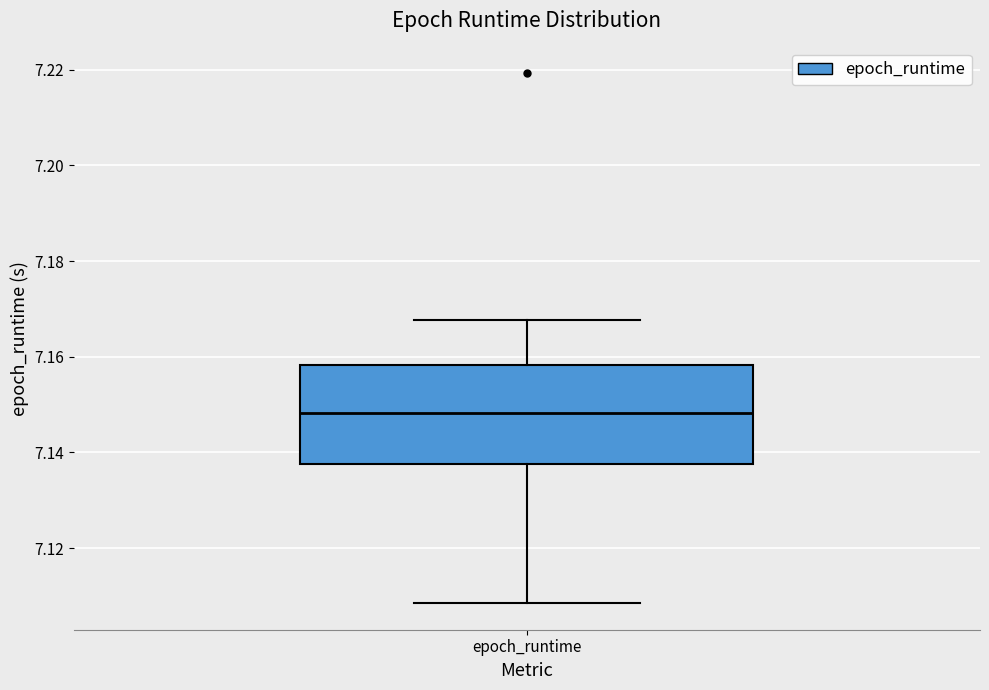

Read this box plot against the y-axis: the position of the median line, the range covered by the box, and the ends of both whiskers. The values are not printed on the chart, so give them approximately, as read against the axis.

median 7.148, box 7.138 to 7.158, whiskers 7.108 to 7.168